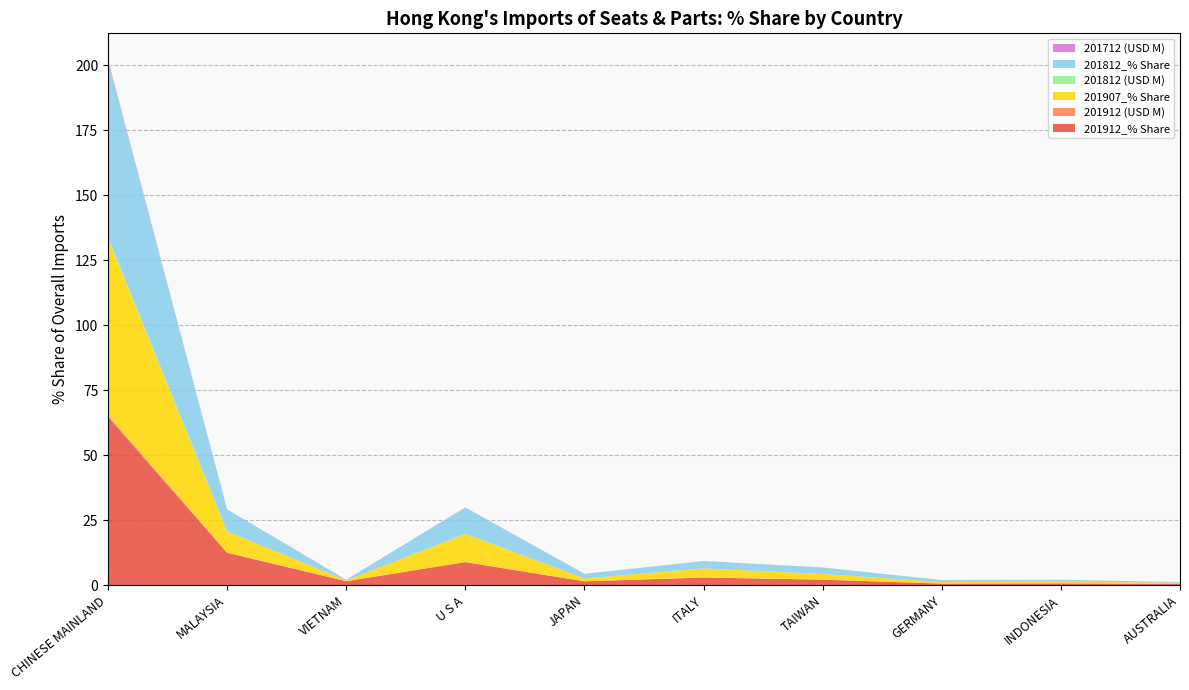

Reading left to right, what are all the values shown in this chart?

201912_% Share: 64.7	12.4	1.5	8.8	1.5	2.9	2.1	0.6	0.7	0.4
201912 (USD M): 0.7	0.1	0.0	0.1	0.0	0.0	0.0	0.0	0.0	0.0
201907_% Share: 67.9	8.1	0.3	10.7	1.1	3.5	2.2	0.6	0.7	0.5
201812 (USD M): 0.7	0.1	0.0	0.1	0.0	0.0	0.0	0.0	0.0	0.0
201812_% Share: 67.5	8.4	0.3	10.1	1.8	2.8	2.4	0.8	0.7	0.3
201712 (USD M): 0.6	0.0	0.0	0.1	0.0	0.0	0.0	0.0	0.0	0.0